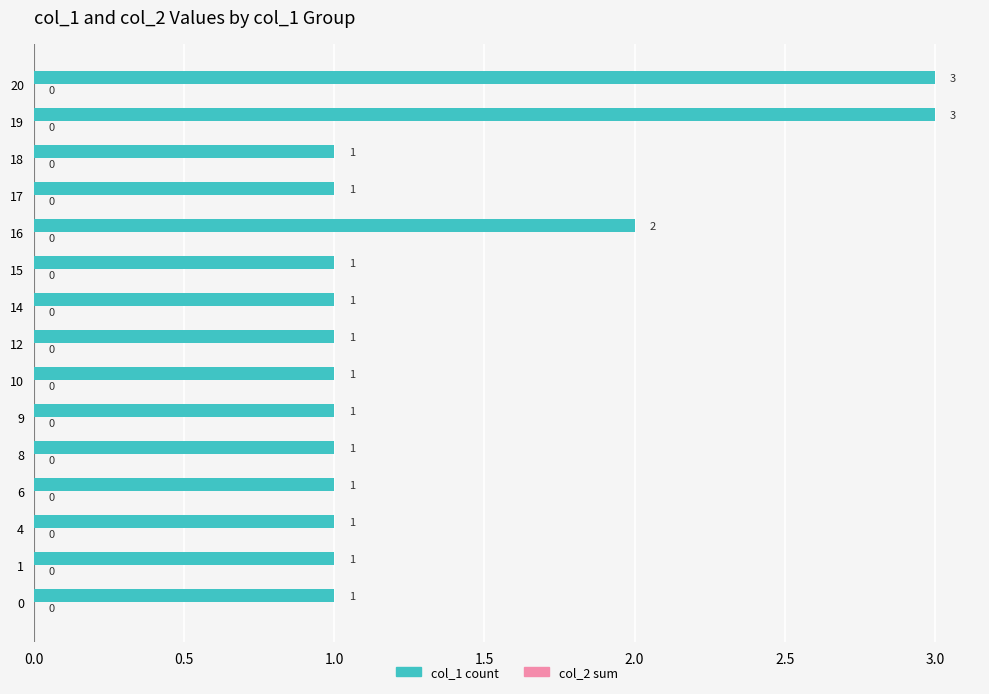

What is the sum of the values at 1 and 16?

3